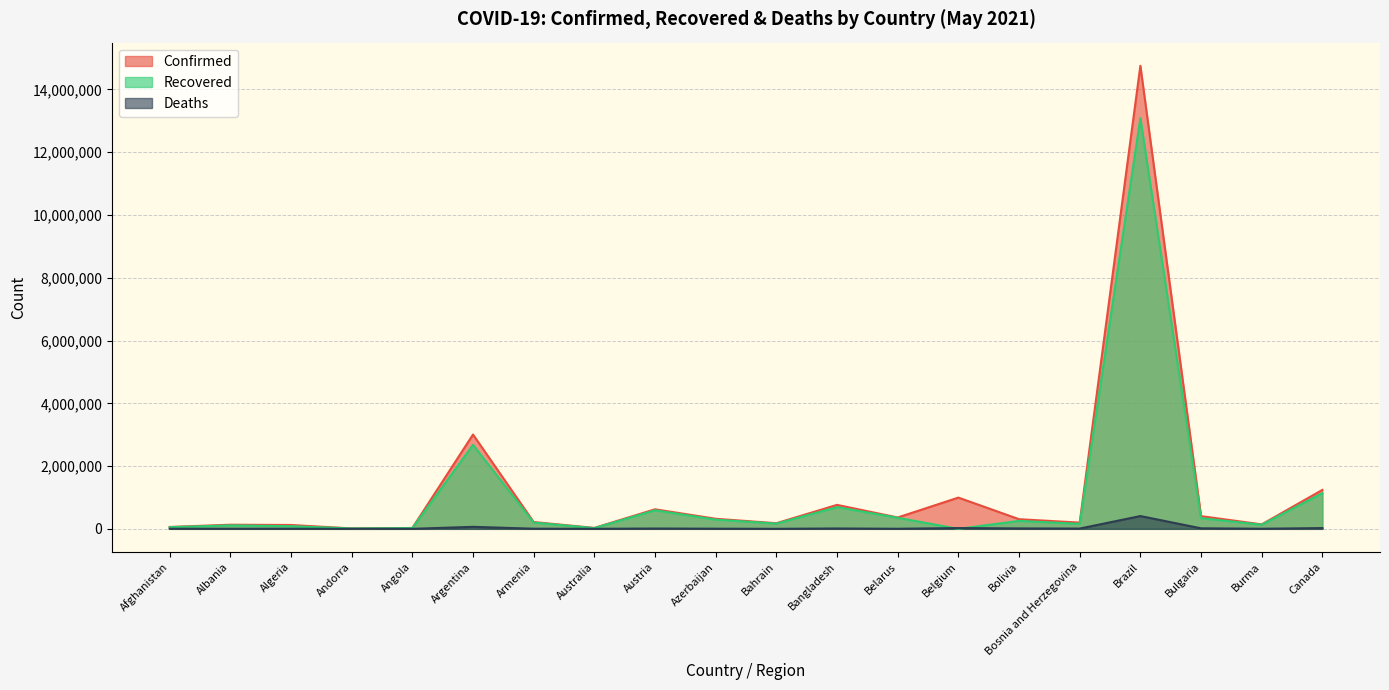

List the labels in order of Confirmed value, largest first.

Brazil, Argentina, Canada, Belgium, Bangladesh, Austria, Bulgaria, Belarus, Azerbaijan, Bolivia, Armenia, Bosnia and Herzegovina, Bahrain, Burma, Albania, Algeria, Afghanistan, Australia, Angola, Andorra